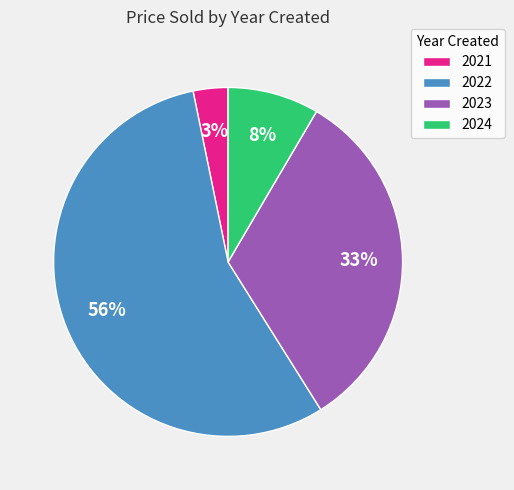

Count the number of slices in the pie.

4